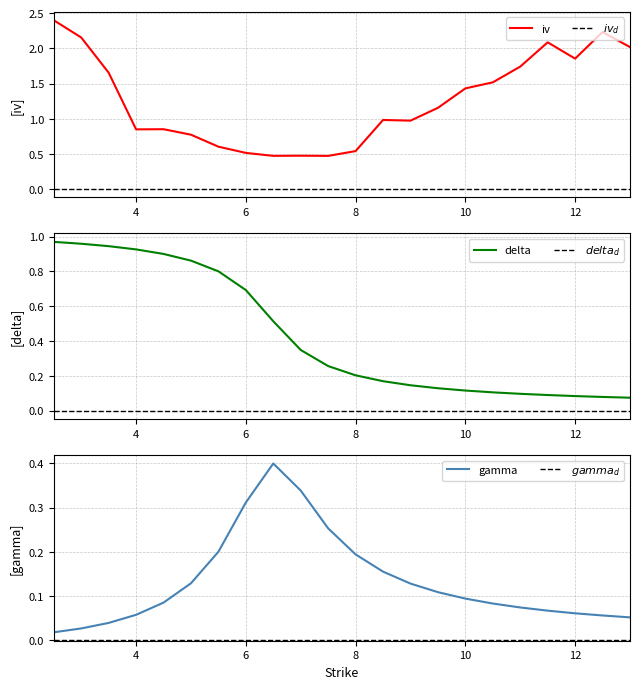

At which category is the sum across all series the highest?

2.5